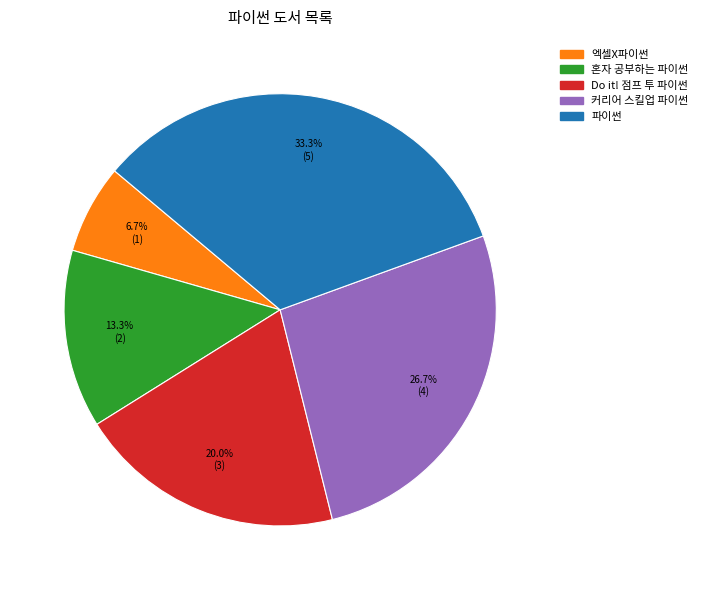

Does any single category account for the majority?

No